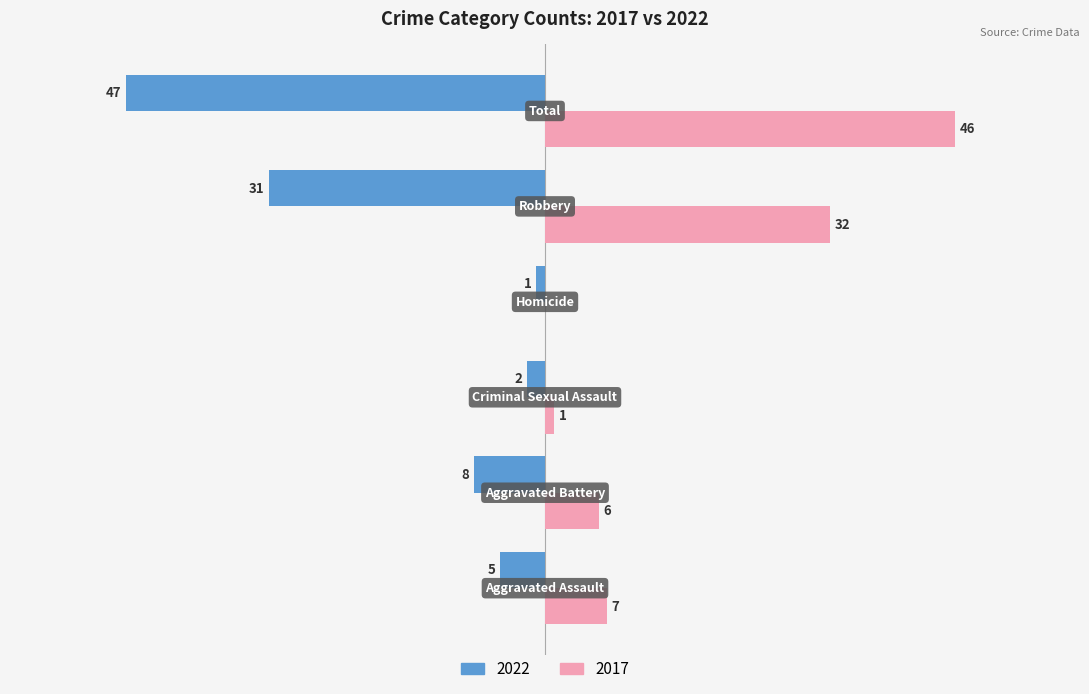

What are all the series names shown in the legend?

2022, 2017